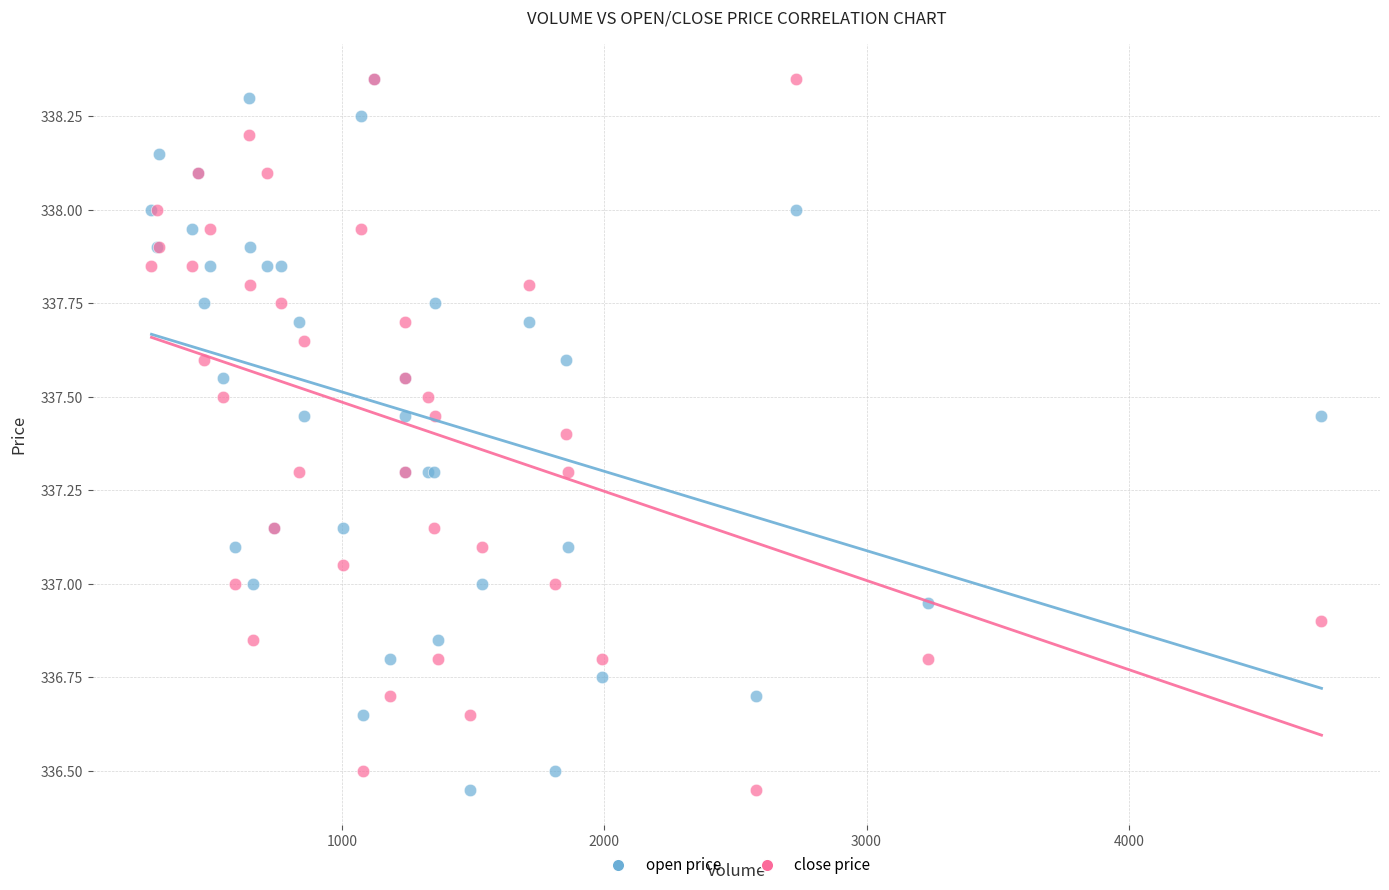

What are all the series names shown in the legend?

open price, close price